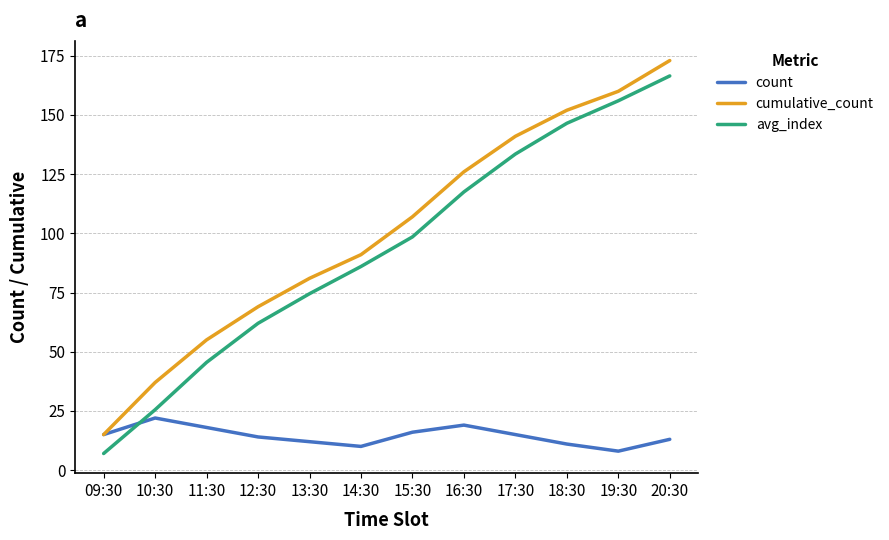

At which category is the sum across all series the highest?

20:30